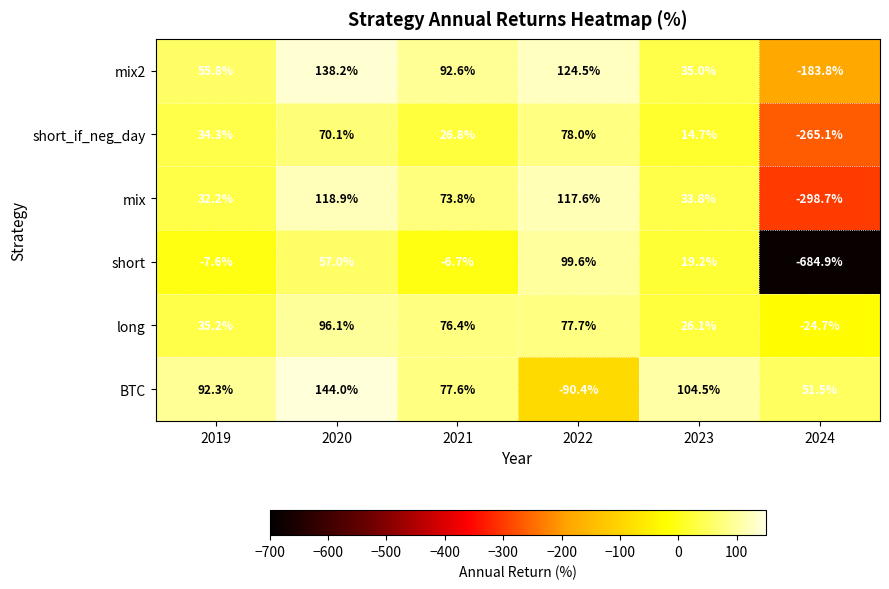

Which series has the largest total across all categories?

BTC